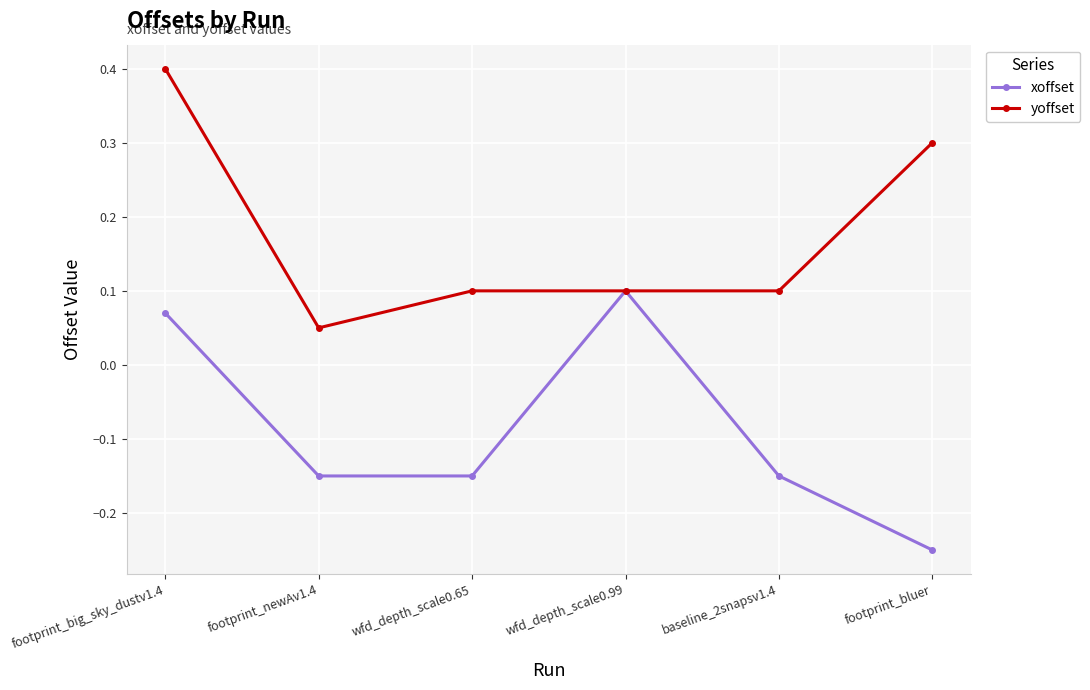

Which category has the lowest value across all series?

footprint_bluer